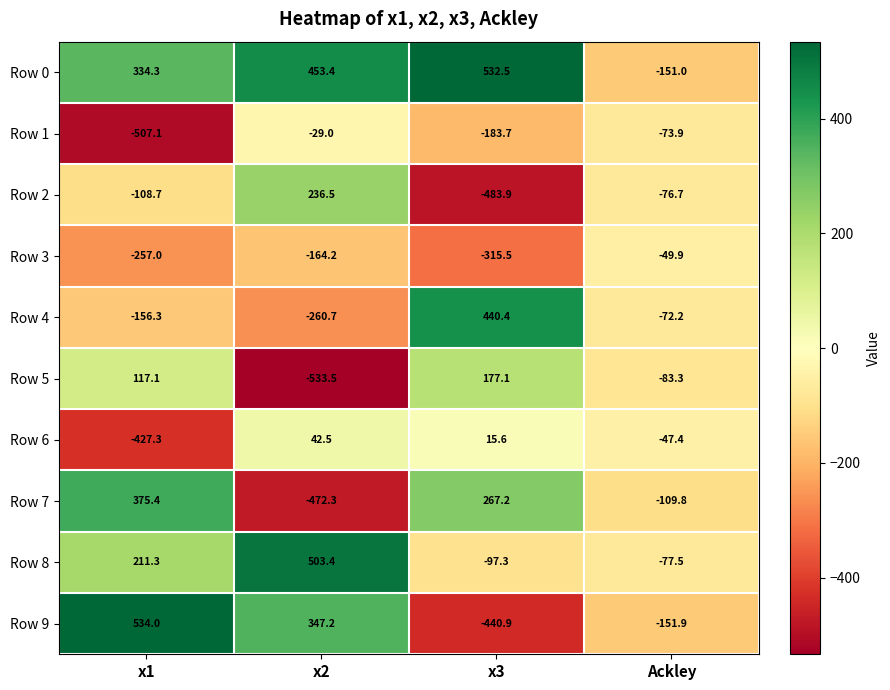

What is the minimum value shown in the chart?

-533.5